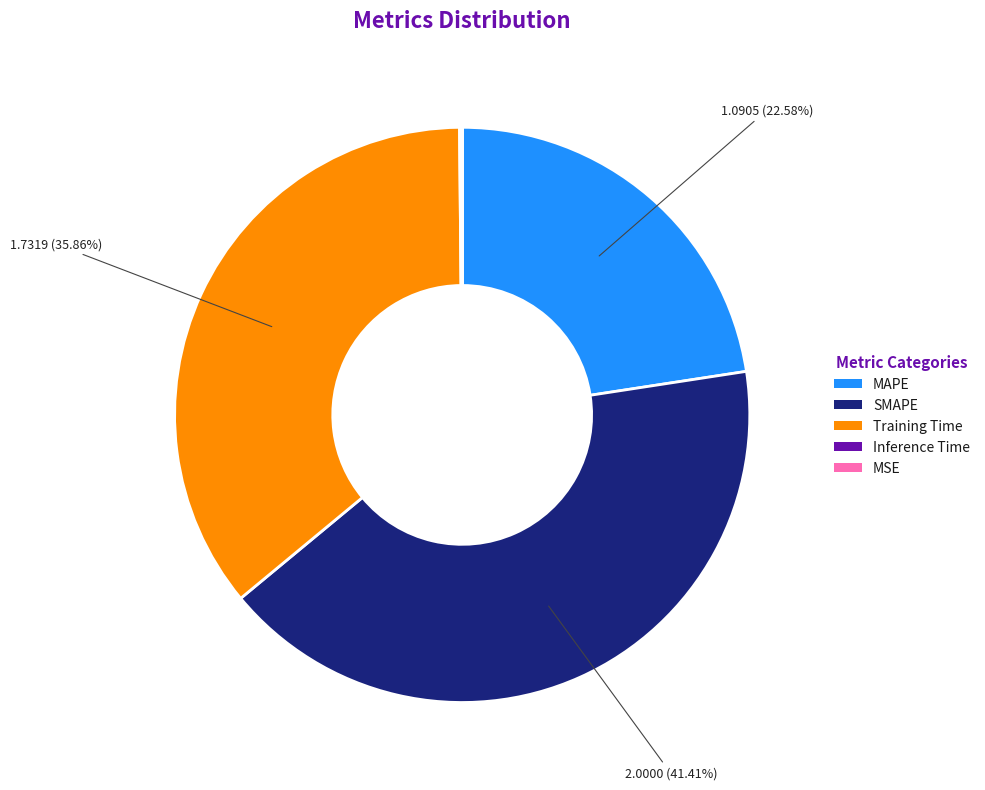

What is the largest slice in the pie chart?

SMAPE